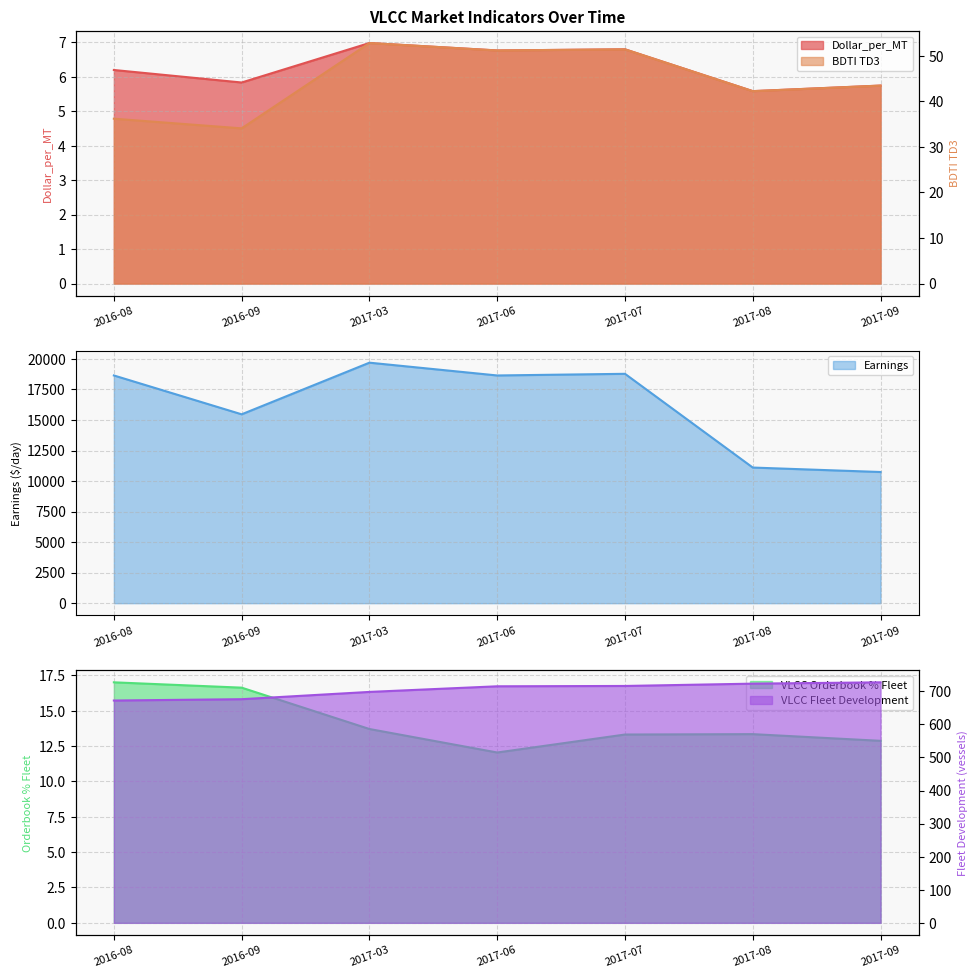

Rank the series at 2017-07 from lowest to highest value.

Dollar_per_MT, VLCC Orderbook % Fleet, BDTI TD3, VLCC Fleet Development, Earnings